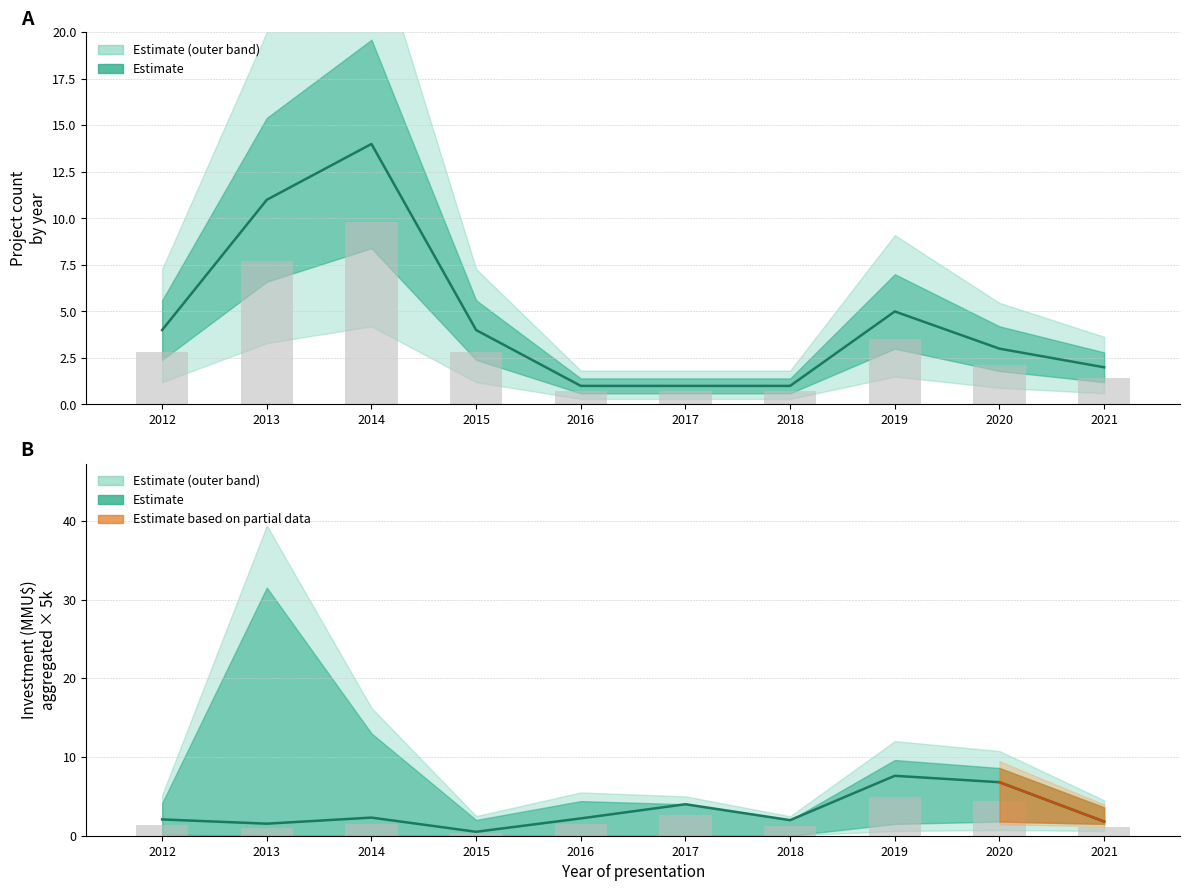

Rank the categories by Investment_mid value from highest to lowest.

2019, 2020, 2017, 2014, 2016, 2012, 2018, 2021, 2013, 2015